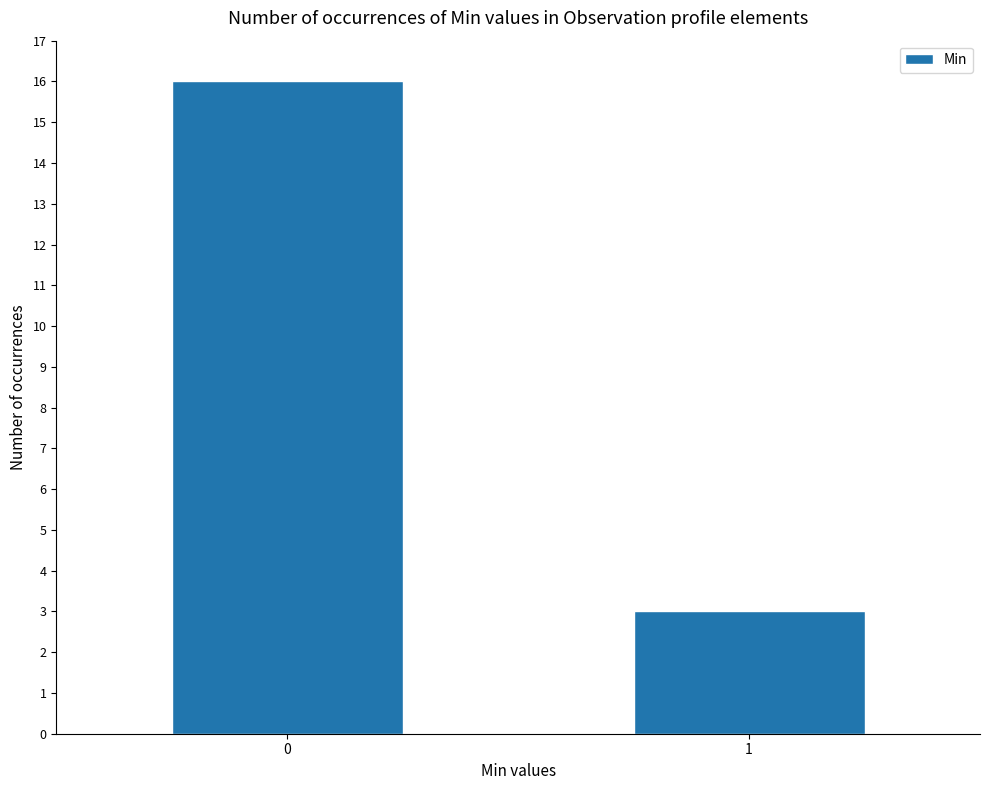

Count the values in the range 3 to 16.

2